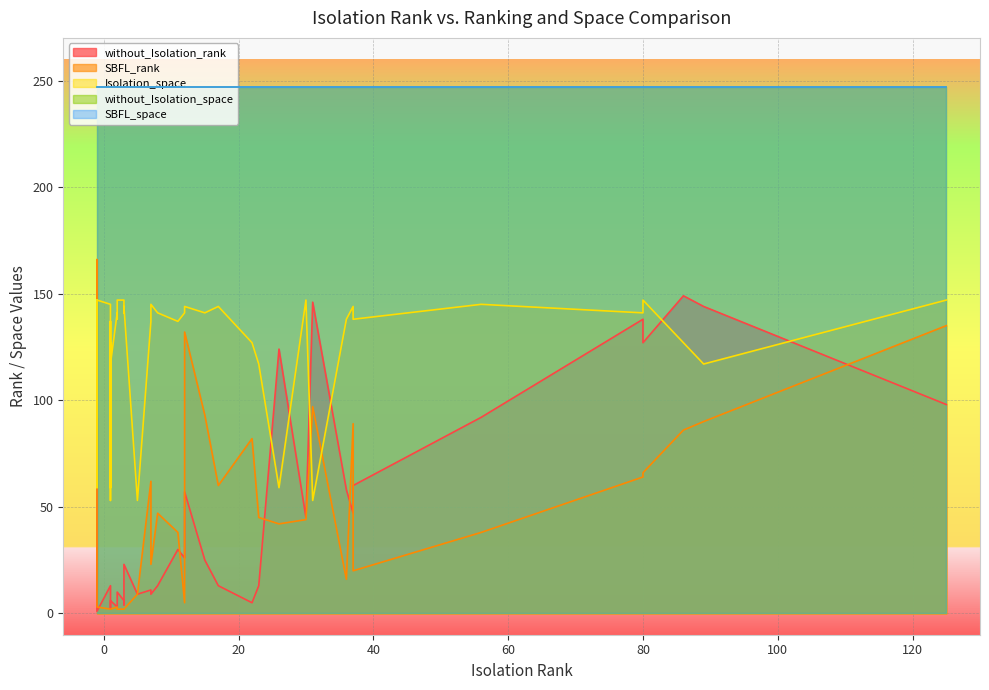

True or false: Isolation_space and without_Isolation_space cross at least once.

False